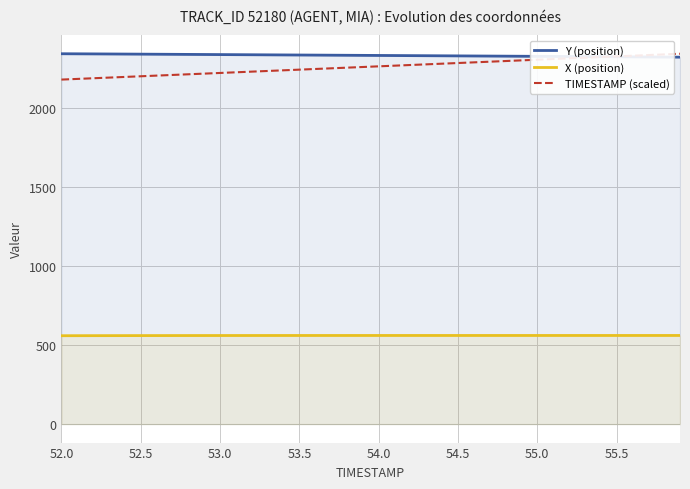

What is the smallest value displayed?

559.6